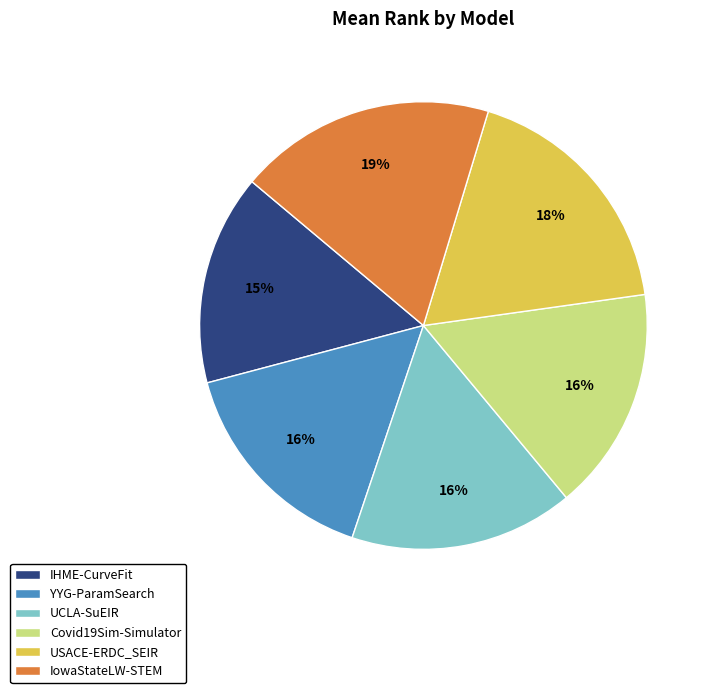

Is it true that IowaStateLW-STEM is 19% of the pie?

True